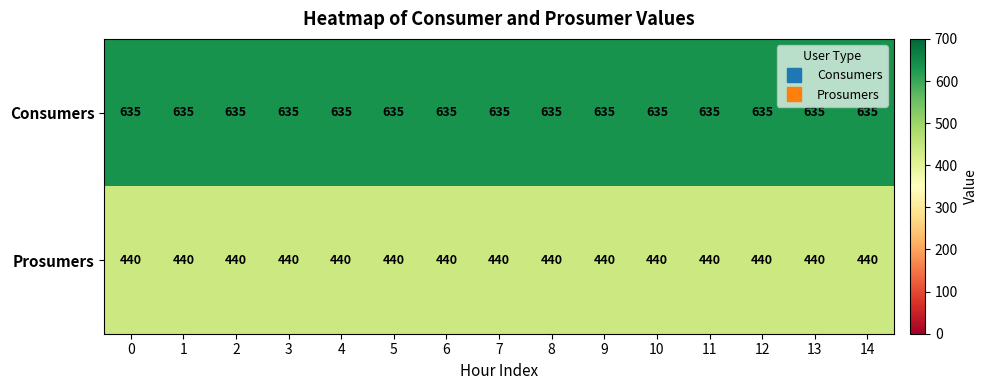

What is the spread (max minus min) of values at 3?

195